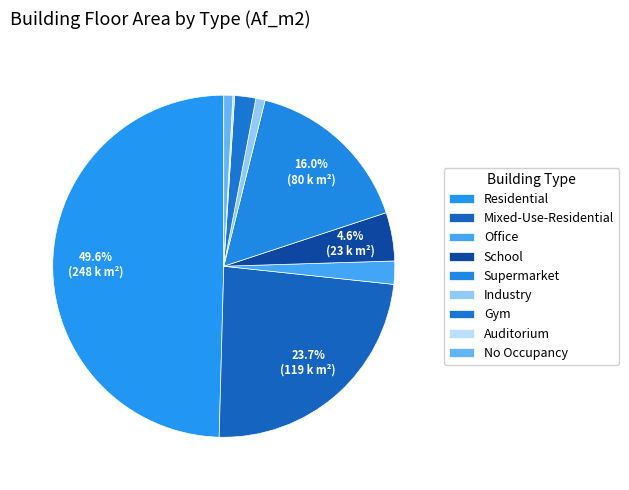

How many slices are in this pie chart?

9